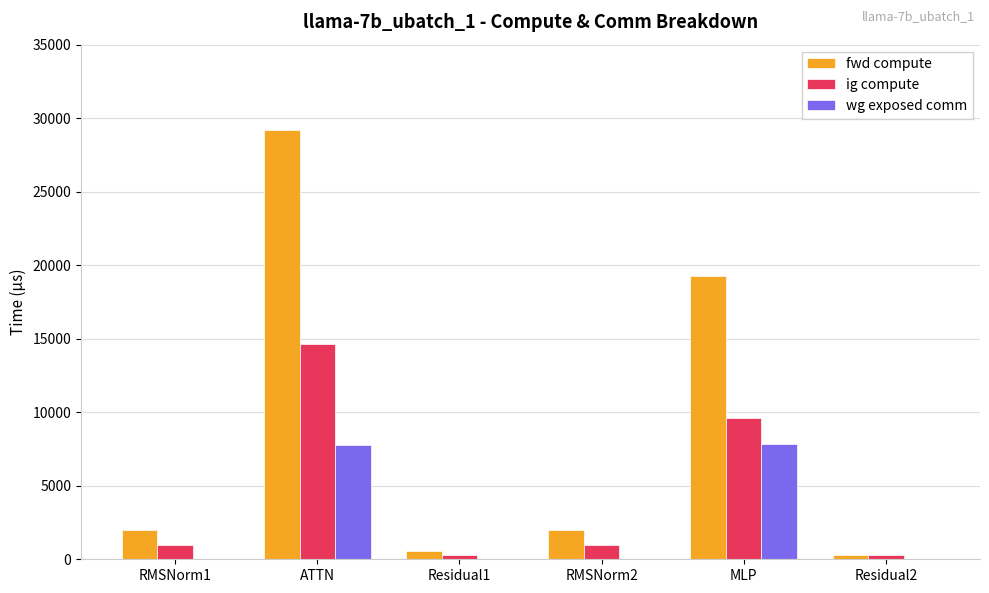

What is the greatest value displayed?

29225.8